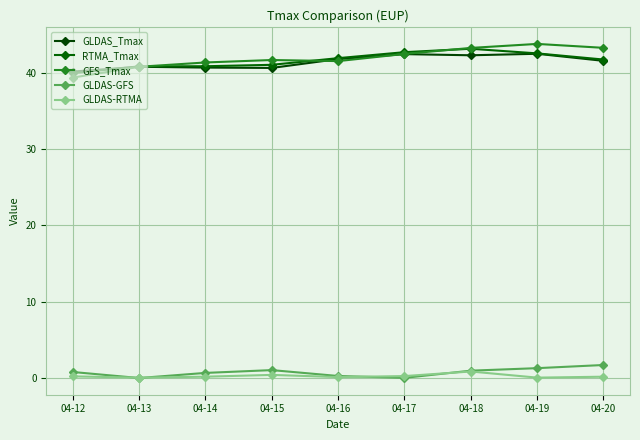

Reading right to left, transcribe all the data shown in this chart.

GLDAS_Tmax: 04-20=41.6	04-19=42.5	04-18=42.3	04-17=42.5	04-16=41.8	04-15=40.7	04-14=40.7	04-13=40.8	04-12=40.2
RTMA_Tmax: 04-20=41.8	04-19=42.6	04-18=43.2	04-17=42.7	04-16=41.9	04-15=41.1	04-14=40.9	04-13=40.9	04-12=40.0
GFS_Tmax: 04-20=43.3	04-19=43.8	04-18=43.3	04-17=42.5	04-16=41.5	04-15=41.7	04-14=41.4	04-13=40.8	04-12=39.4
GLDAS-GFS: 04-20=1.7	04-19=1.3	04-18=1.0	04-17=0.0	04-16=0.3	04-15=1.0	04-14=0.7	04-13=0.0	04-12=0.8
GLDAS-RTMA: 04-20=0.2	04-19=0.1	04-18=0.9	04-17=0.3	04-16=0.1	04-15=0.4	04-14=0.2	04-13=0.0	04-12=0.2